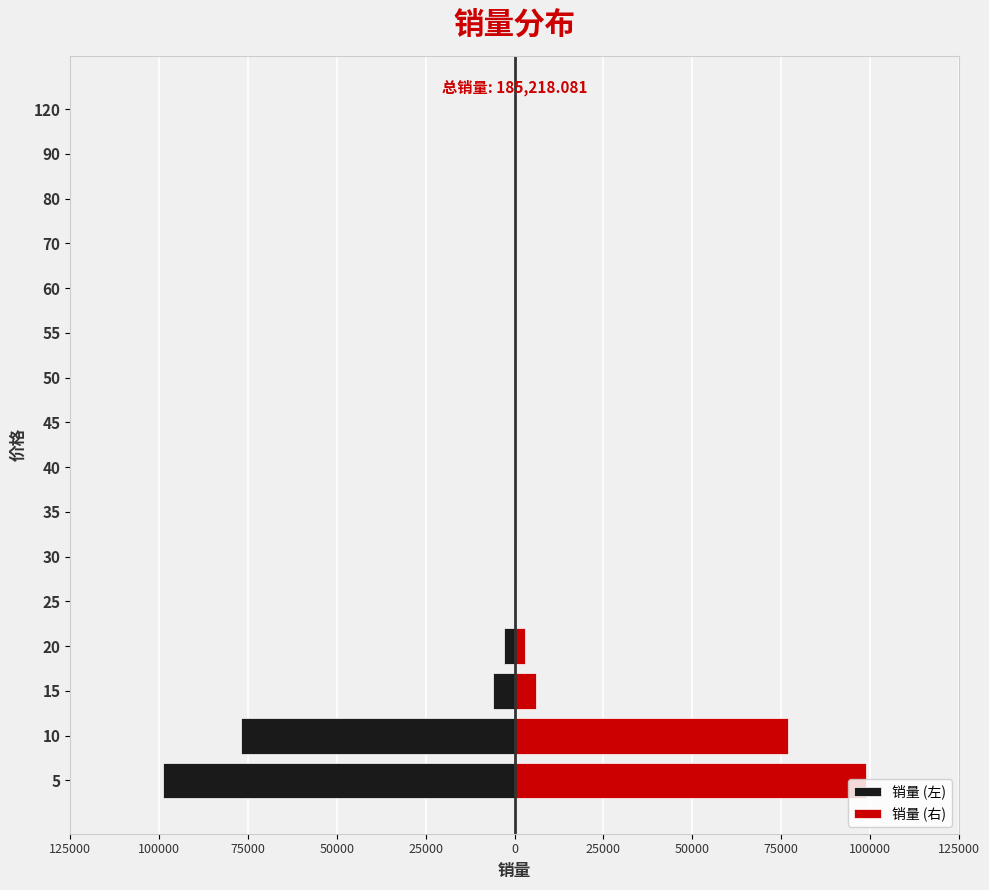

How many bars are there in total?

32